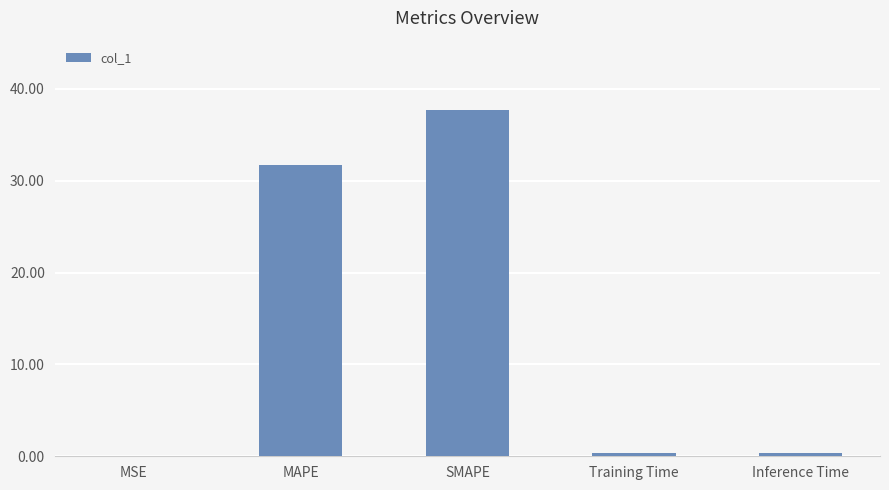

Between Inference Time and MAPE, which is larger?

MAPE